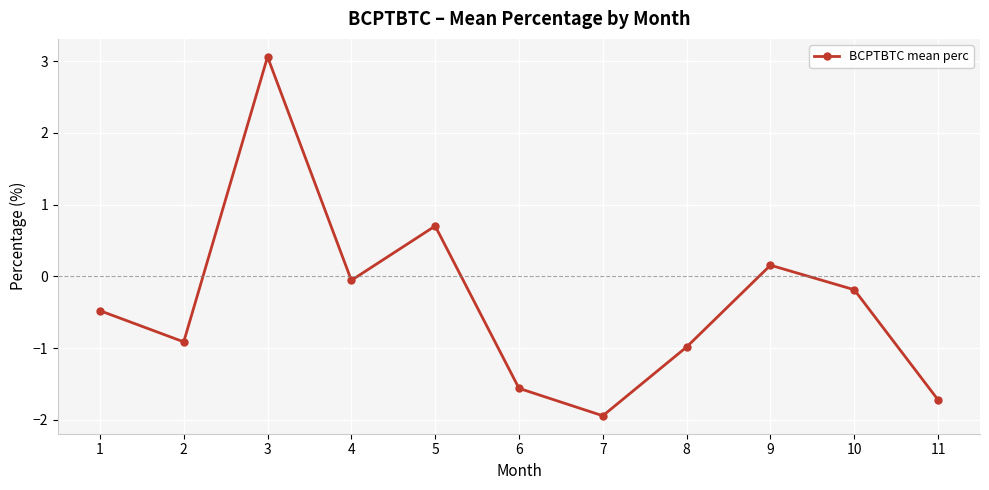

List the labels in order of value, smallest first.

7, 11, 6, 8, 2, 1, 10, 4, 9, 5, 3